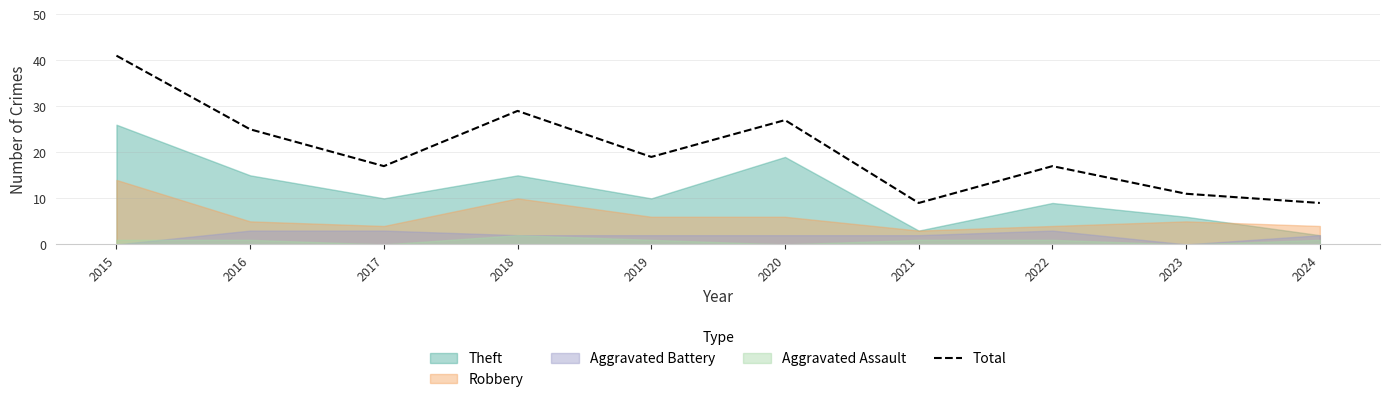

Rank the categories by value from lowest to highest.

2021, 2024, 2023, 2017, 2022, 2019, 2016, 2020, 2018, 2015